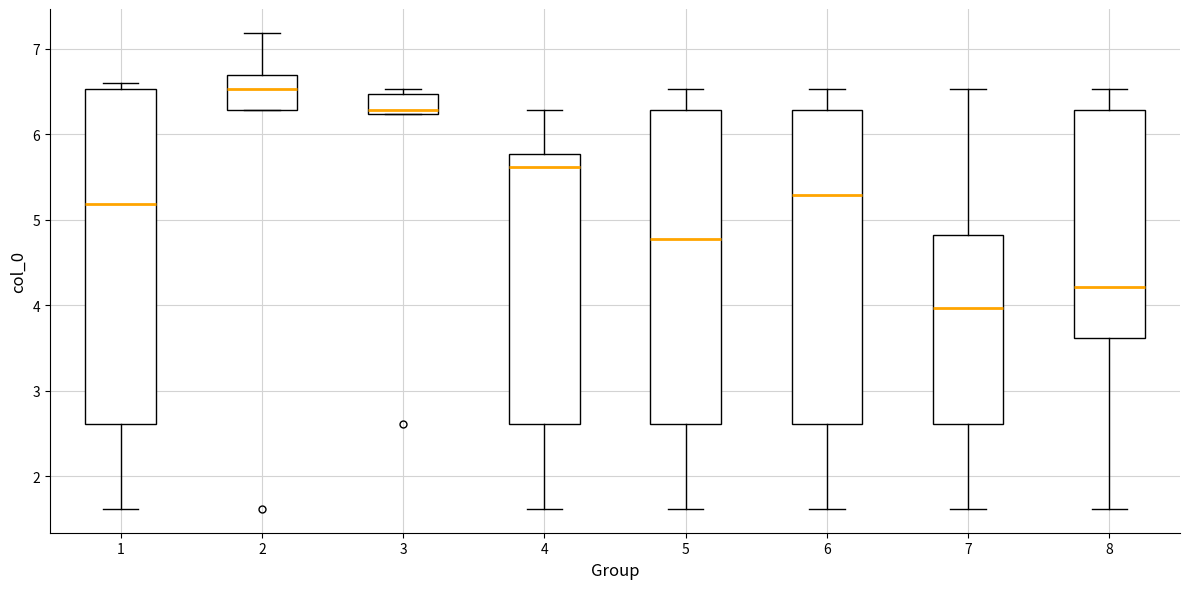

Where does the median line of the box at x = 3 sit on the y-axis? The values are not printed on the chart, so give them approximately, as read against the axis.

6.3